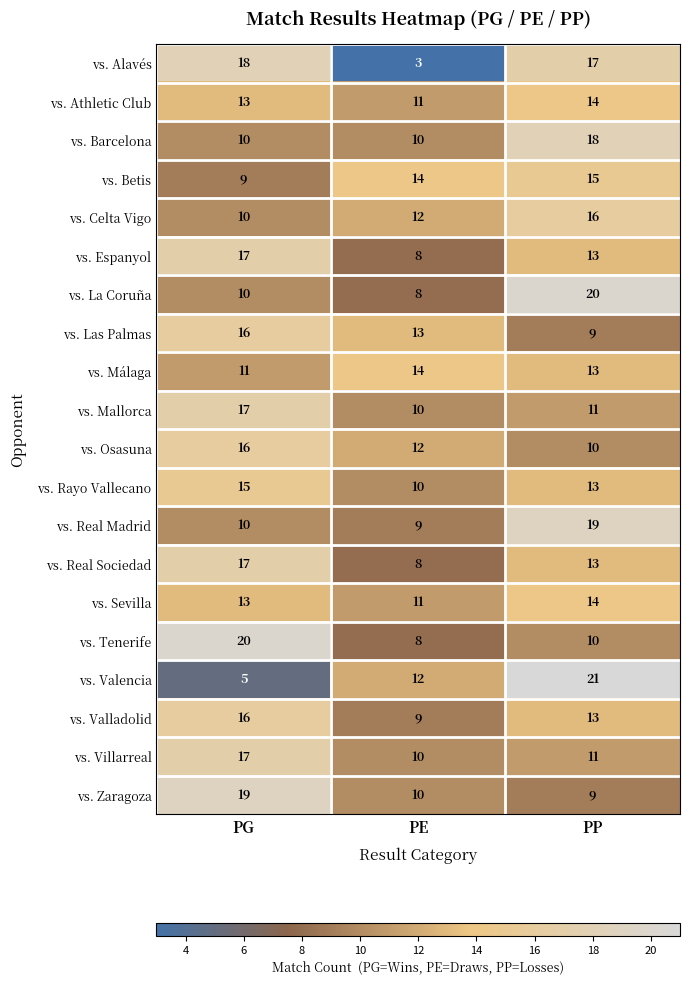

At which category does the chart reach its minimum across all series?

PE